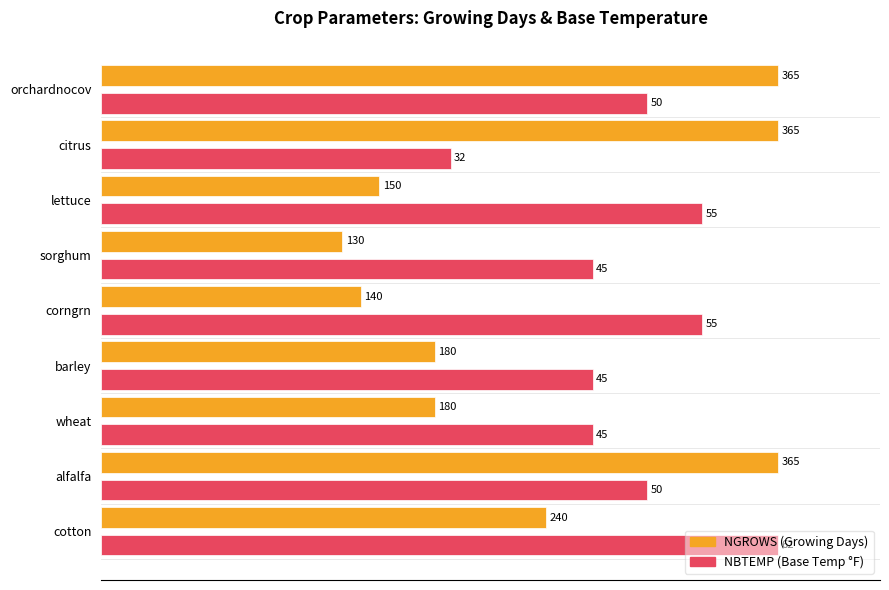

Does the chart contain stacked bars?

No